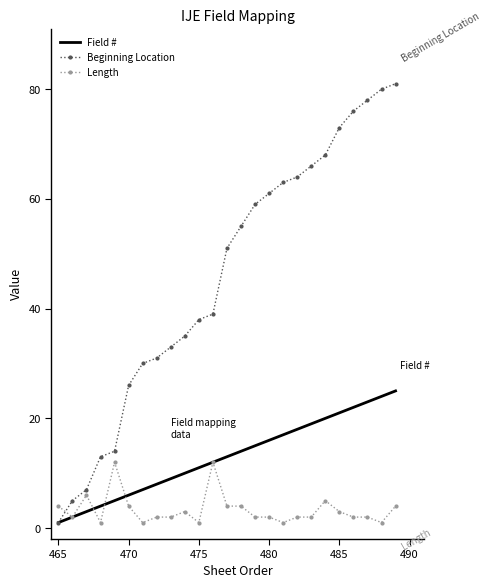

What is the highest value of the Field # series?

25